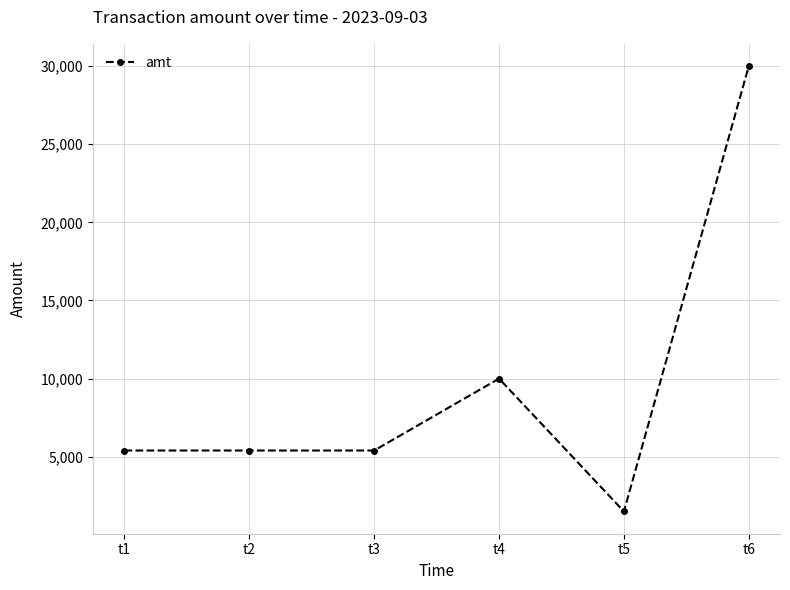

What is the sum of the values at t6 and t5?

31500